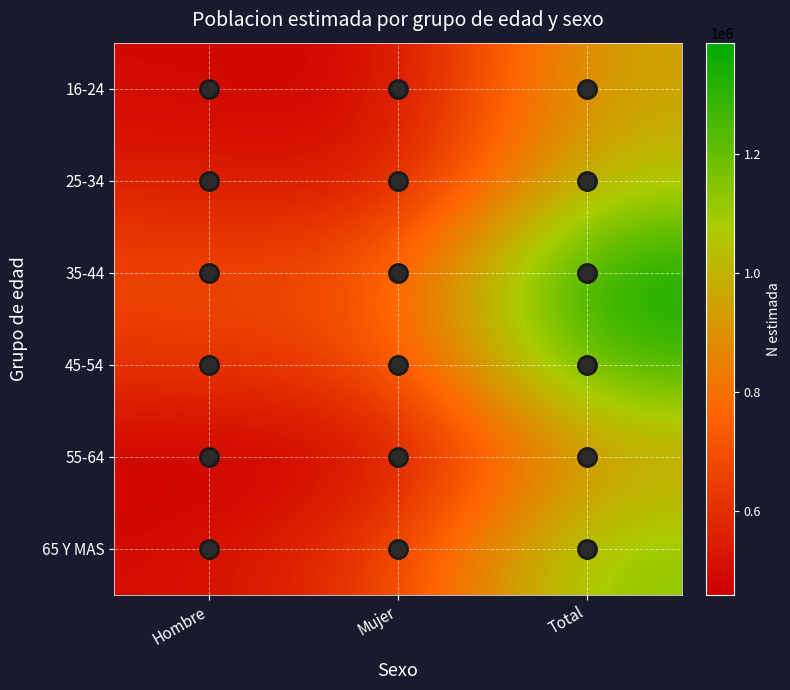

What is the greatest value displayed?

1387192